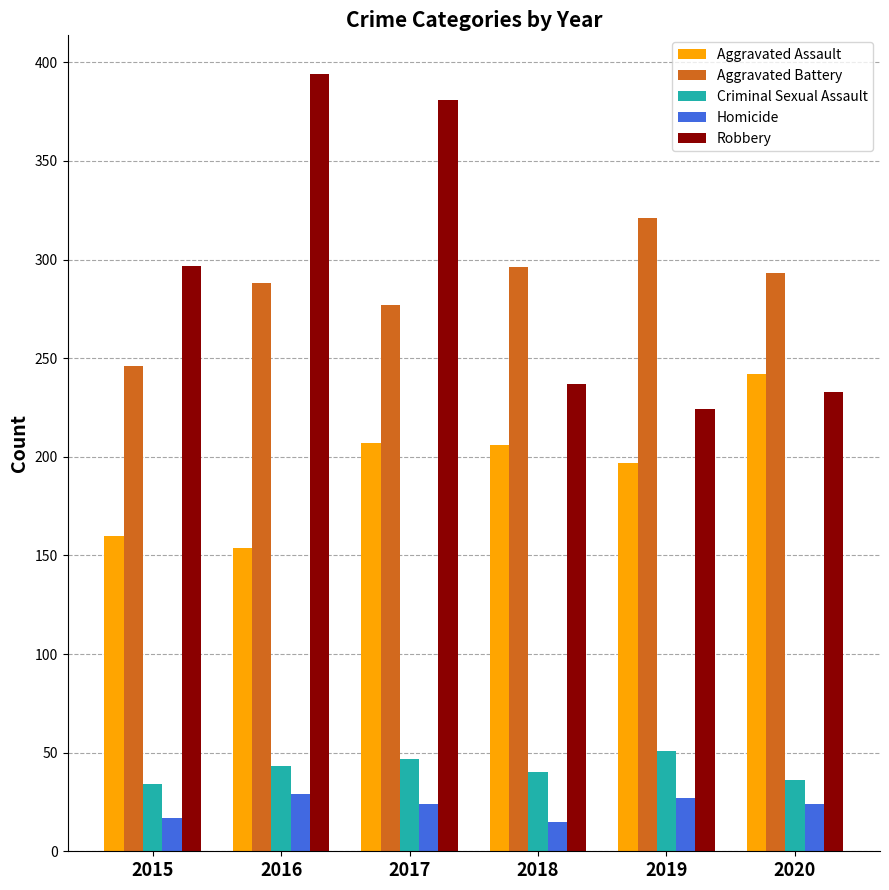

What value does the Aggravated Assault series have at 2019?

197